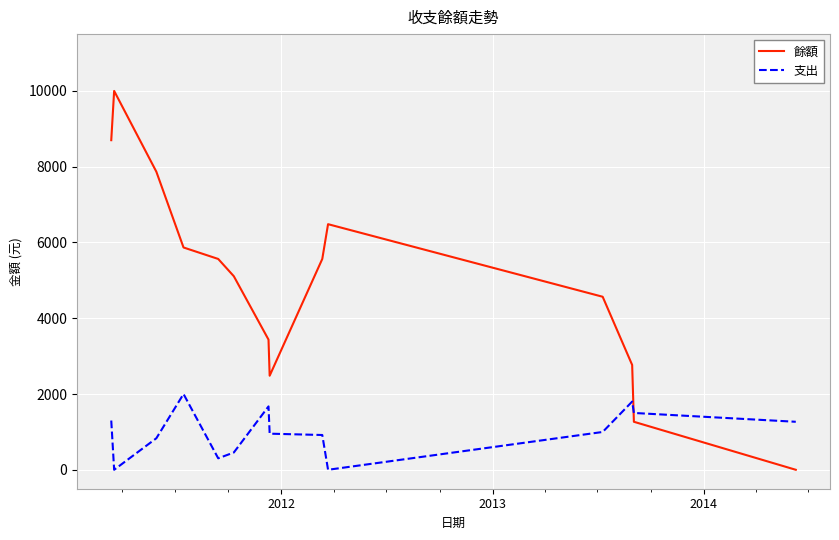

What is the average value of the 餘額 series?

4977